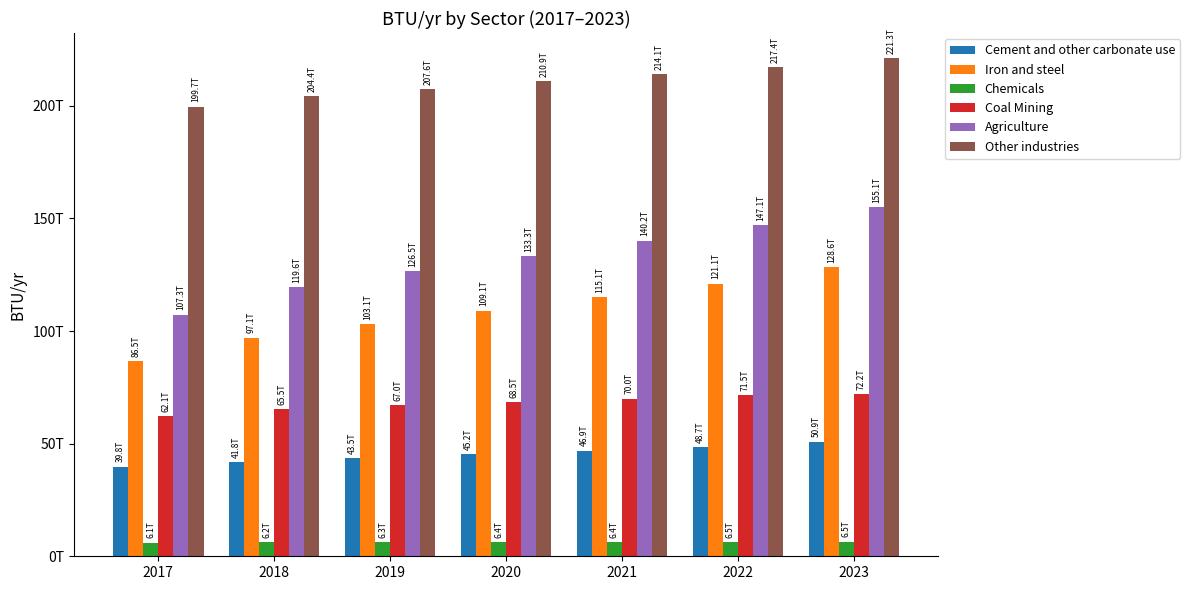

What is the difference between the second highest and second lowest values in the Cement and other carbonate use series?

6880739917655.0